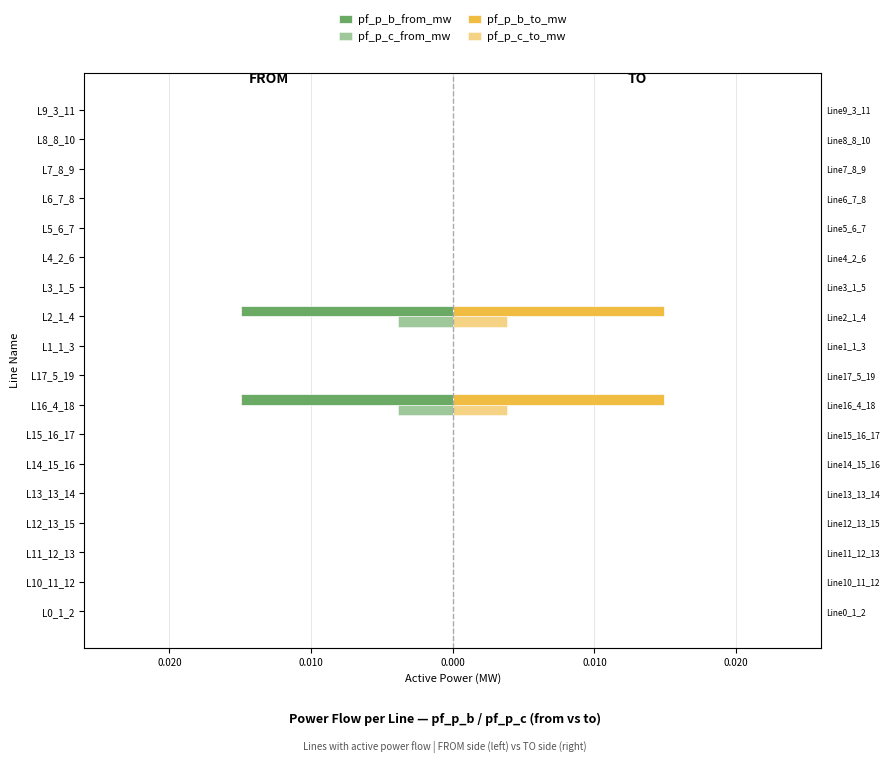

What are all the series names shown in the legend?

pf_p_b_from_mw, pf_p_c_from_mw, pf_p_b_to_mw, pf_p_c_to_mw